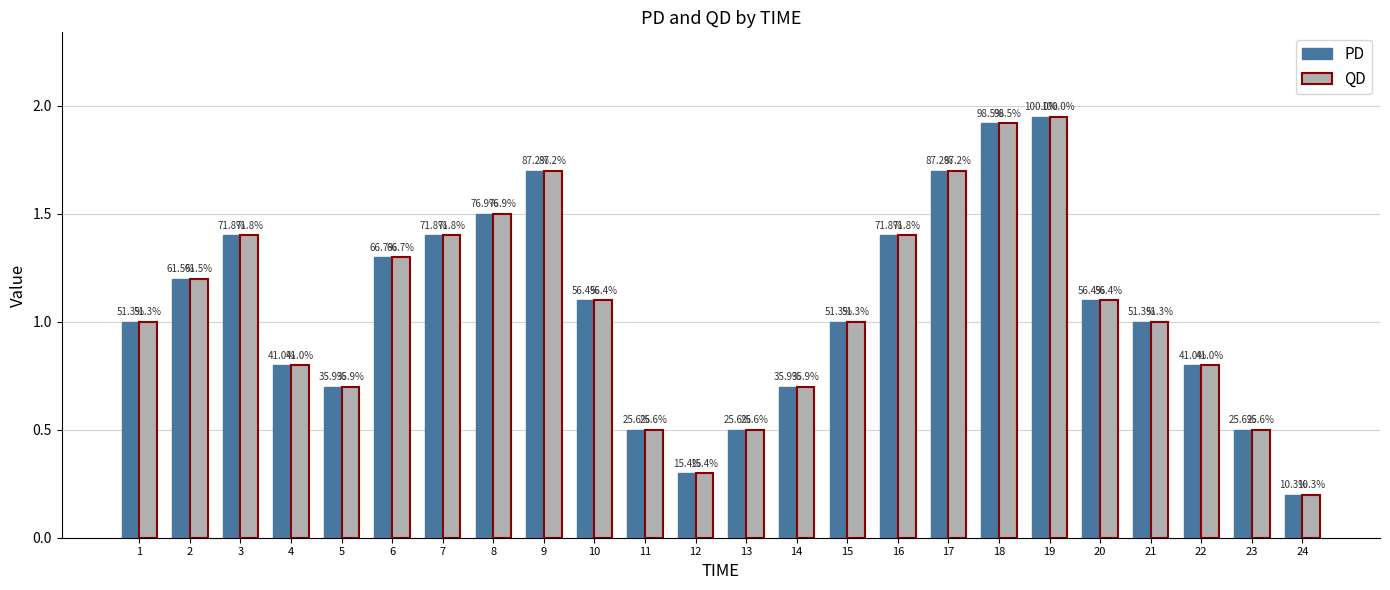

What are all the series names shown in the legend?

PD, QD